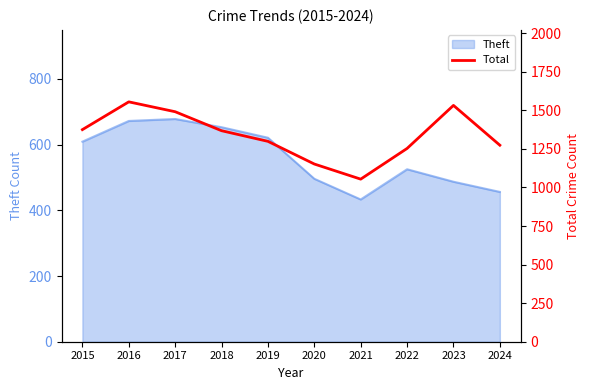

At which category does the chart reach its peak across all series?

2016